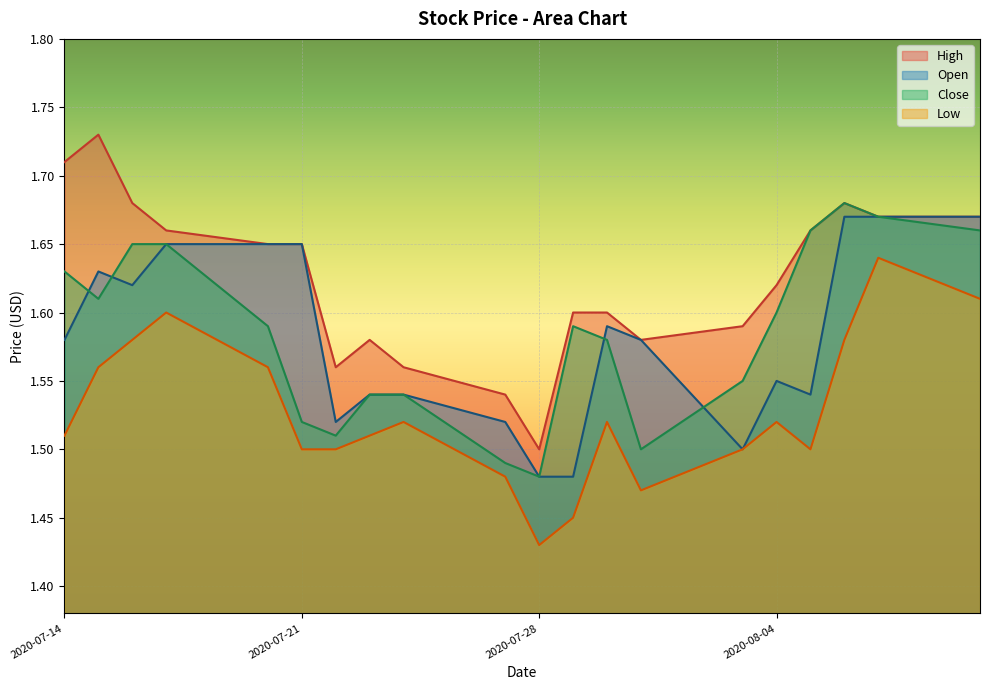

What is the highest value of the Open series?

1.7